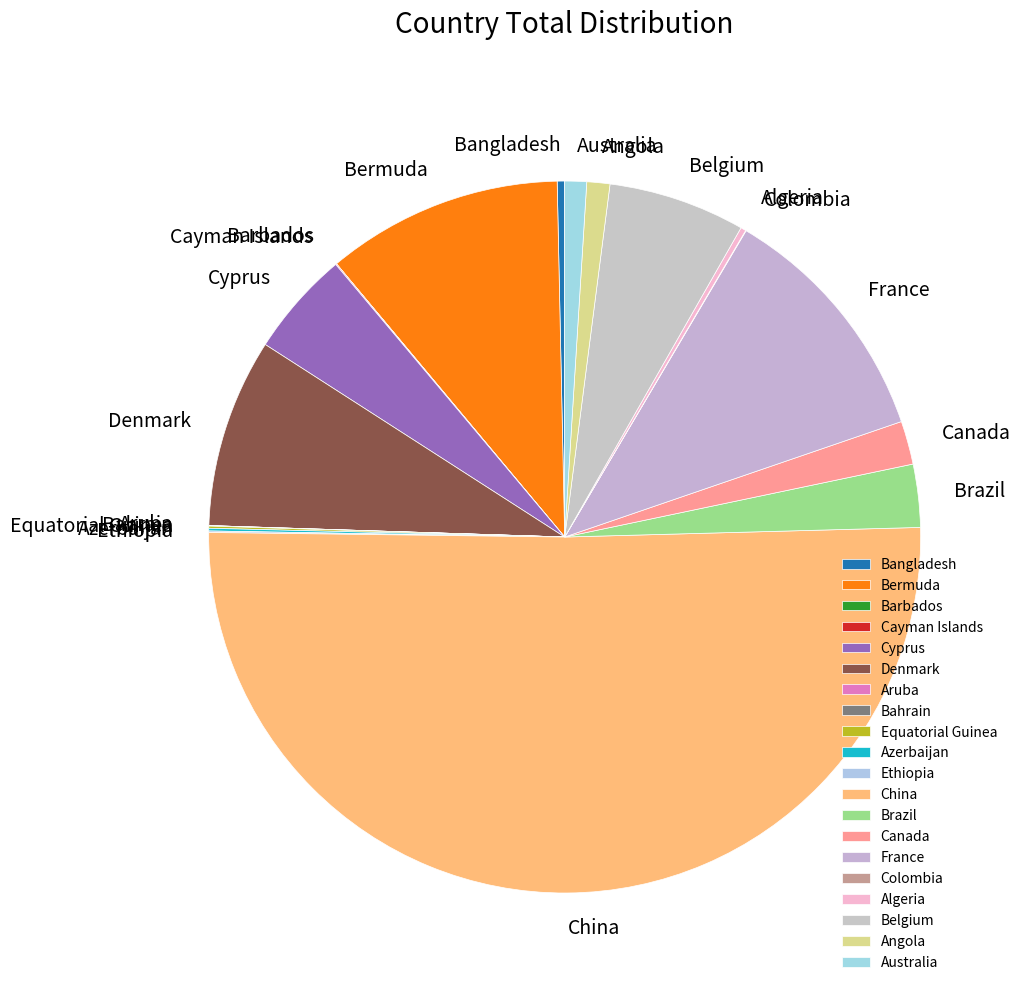

Which category has the biggest portion of the pie?

China